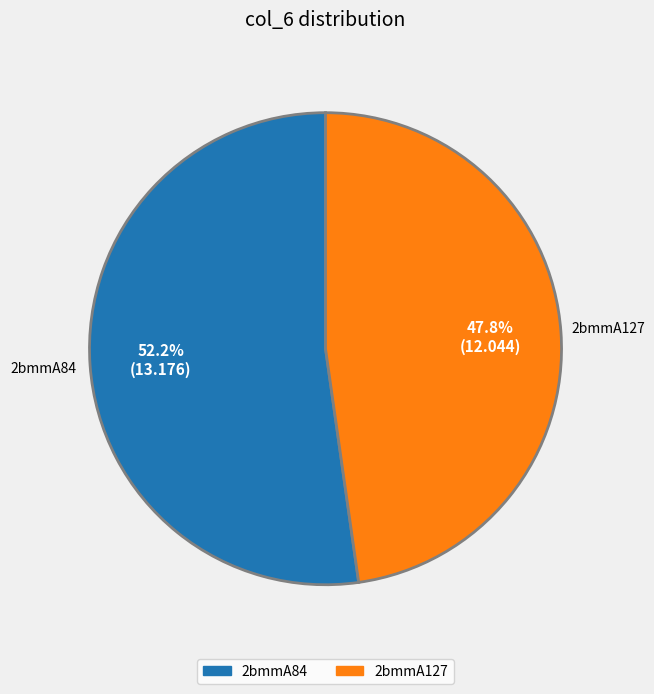

Which category has the smallest portion of the pie?

2bmmA127